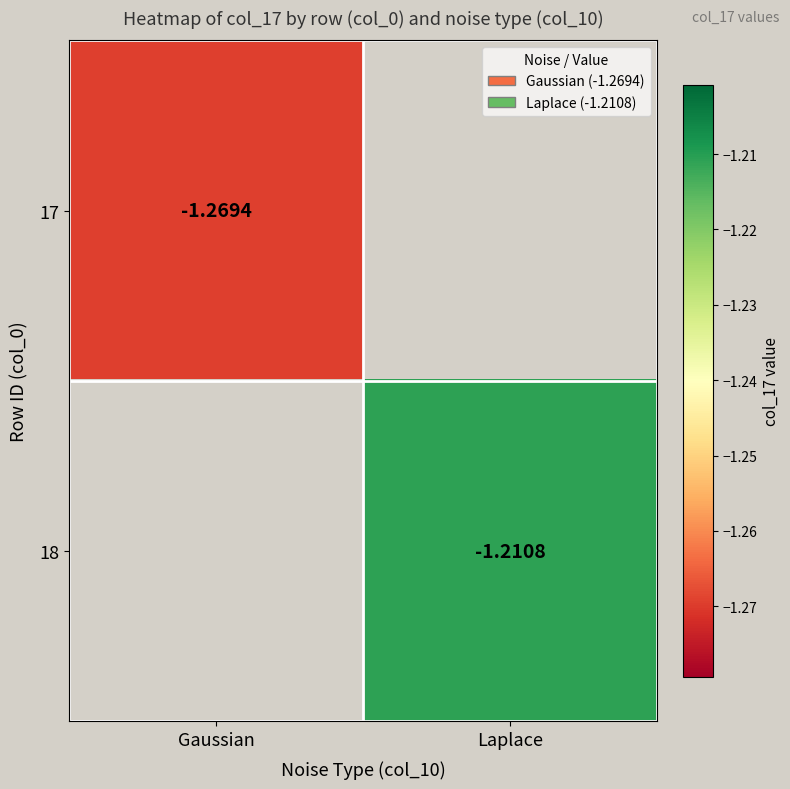

Is the value of 18 at Laplace greater than the value of 17 at Gaussian?

Yes